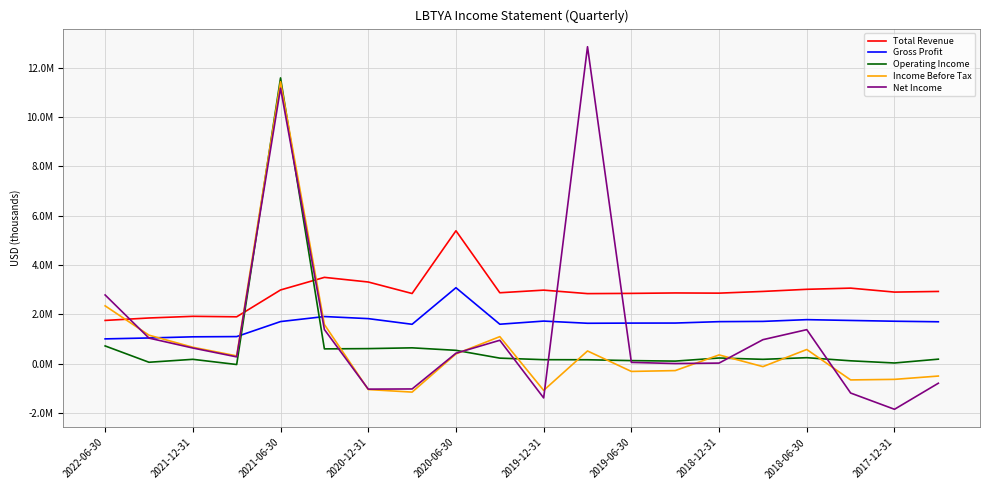

What is the value of the Operating Income point at the 3rd from the left?

177800